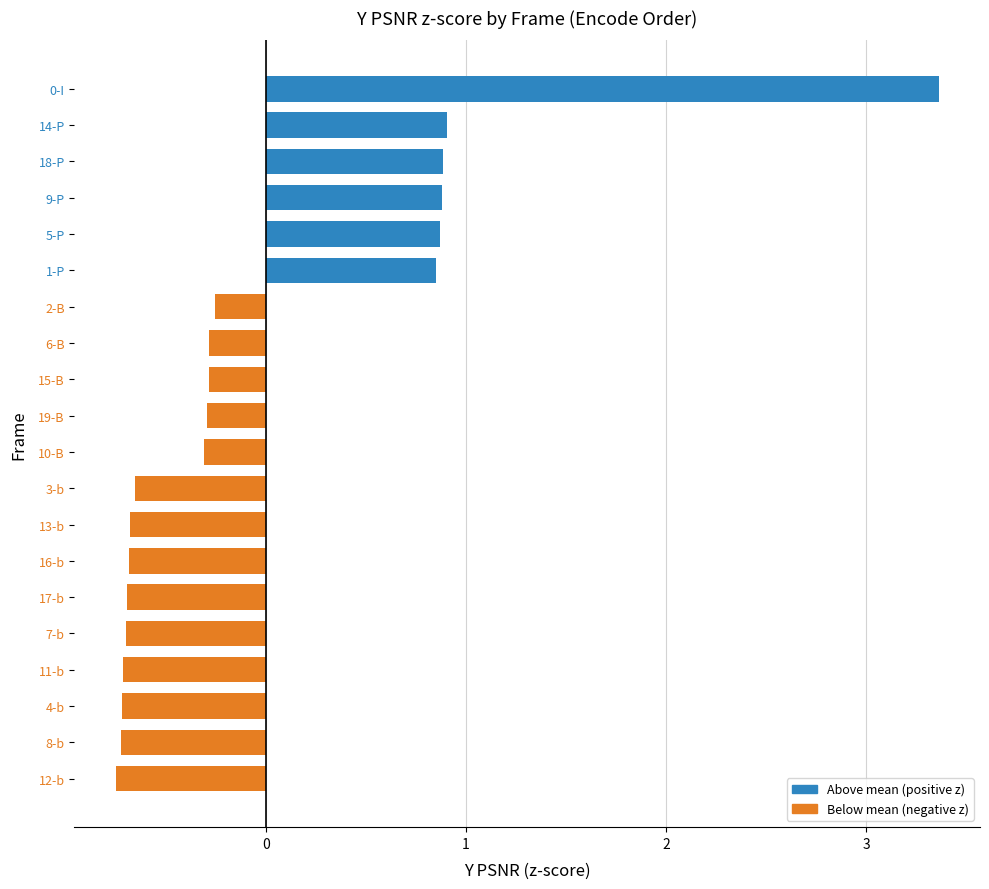

What is the difference between the second highest and second lowest values?

1.6